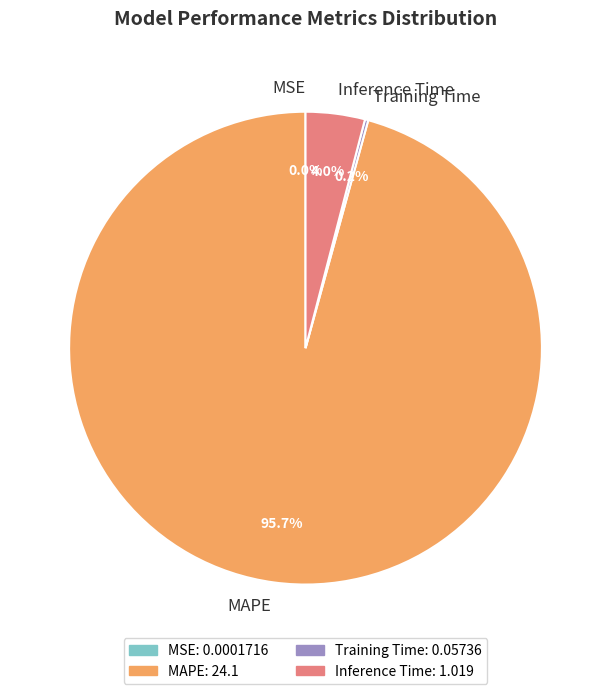

Which slice is the largest?

MAPE